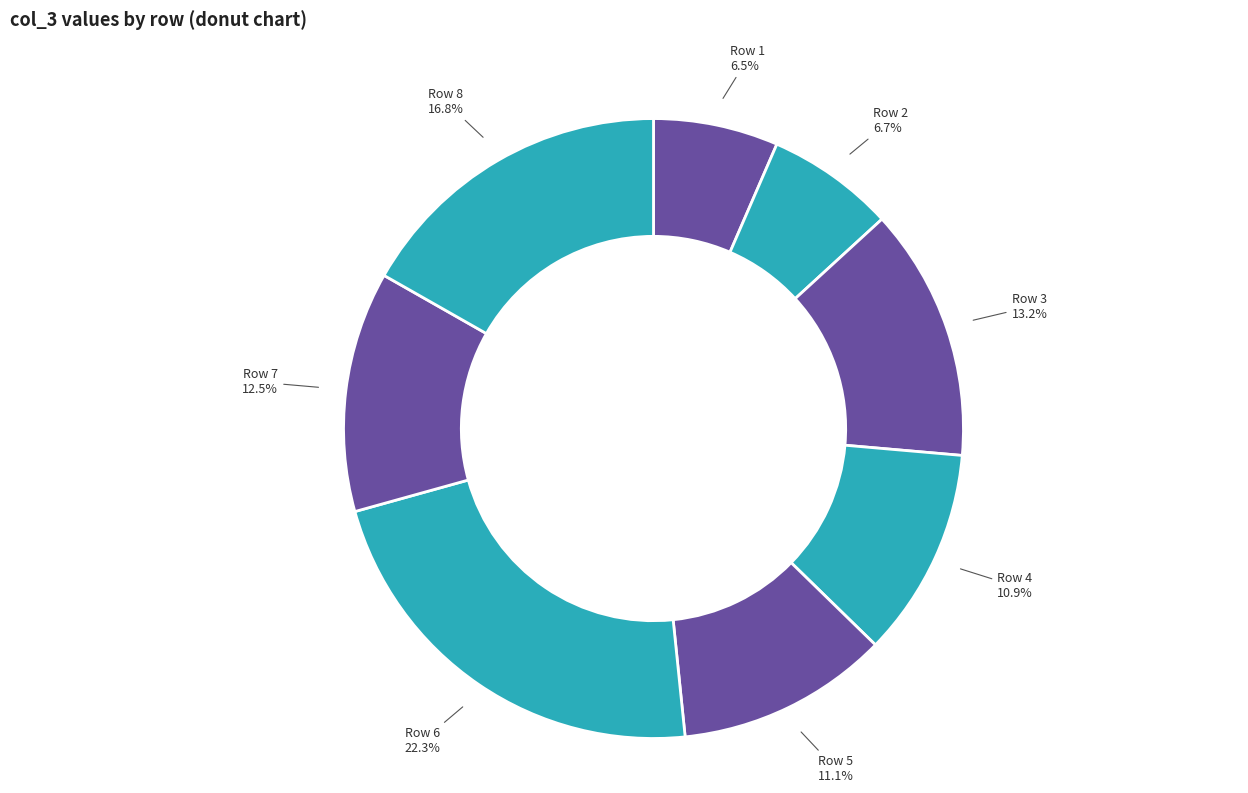

To the nearest percent, what is the difference between the largest and smallest slice percentages?

22%